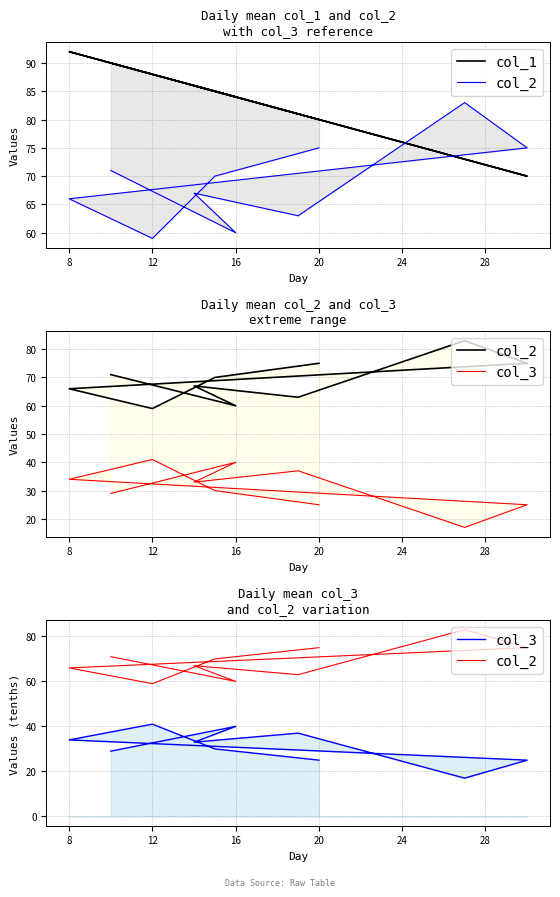

True or false: col_1 has a value of 36 at 8.

False